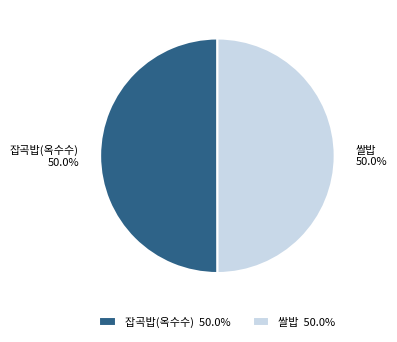

What percentage is NOT represented by 잡곡밥(옥수수)?

50.0%